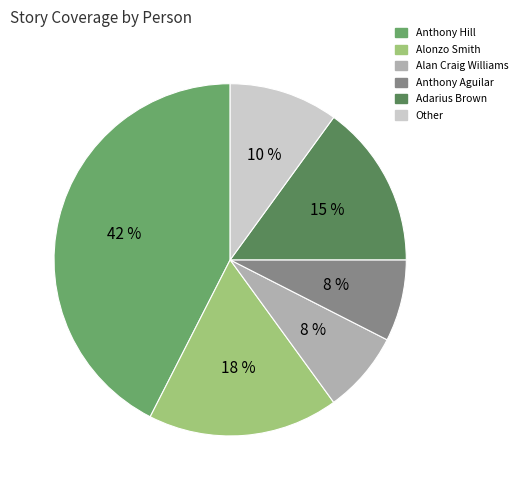

Which has a higher value, Anthony Aguilar or Adarius Brown?

Adarius Brown